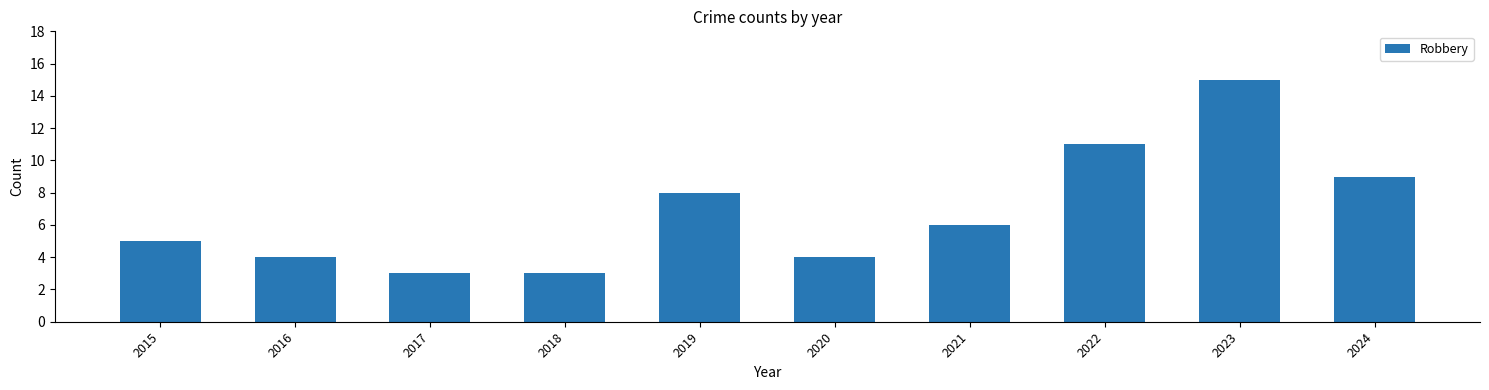

What is the difference between the maximum and minimum values?

12